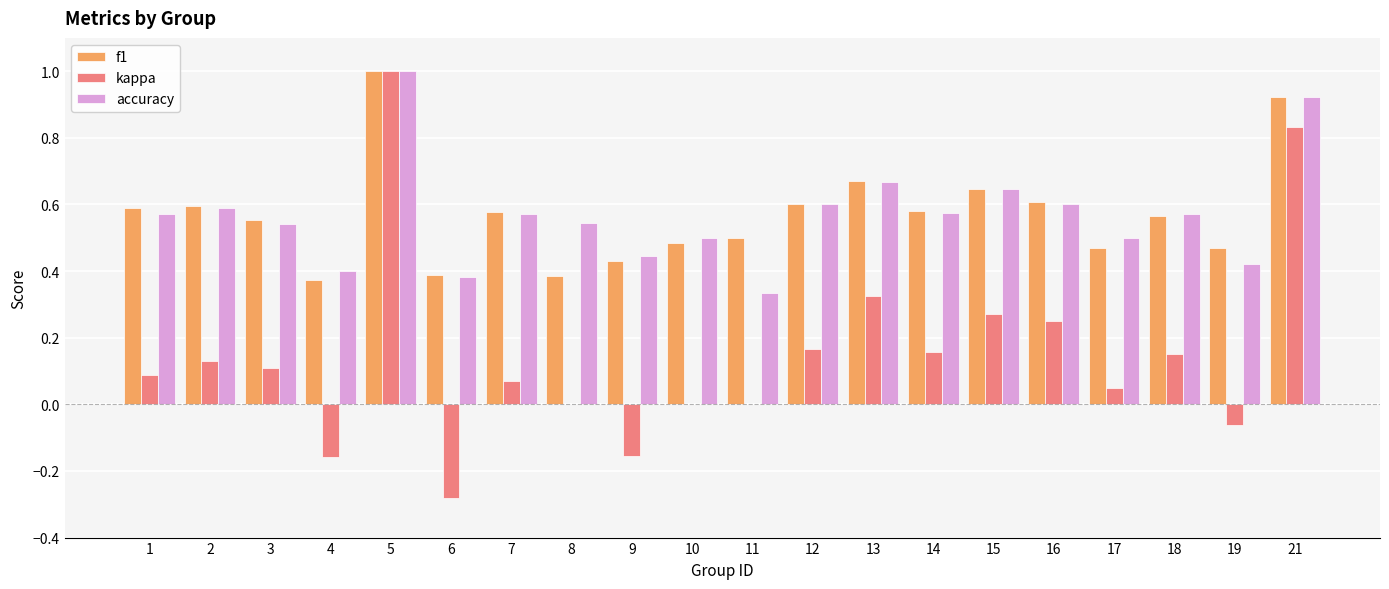

How many categories are shown in the chart?

20